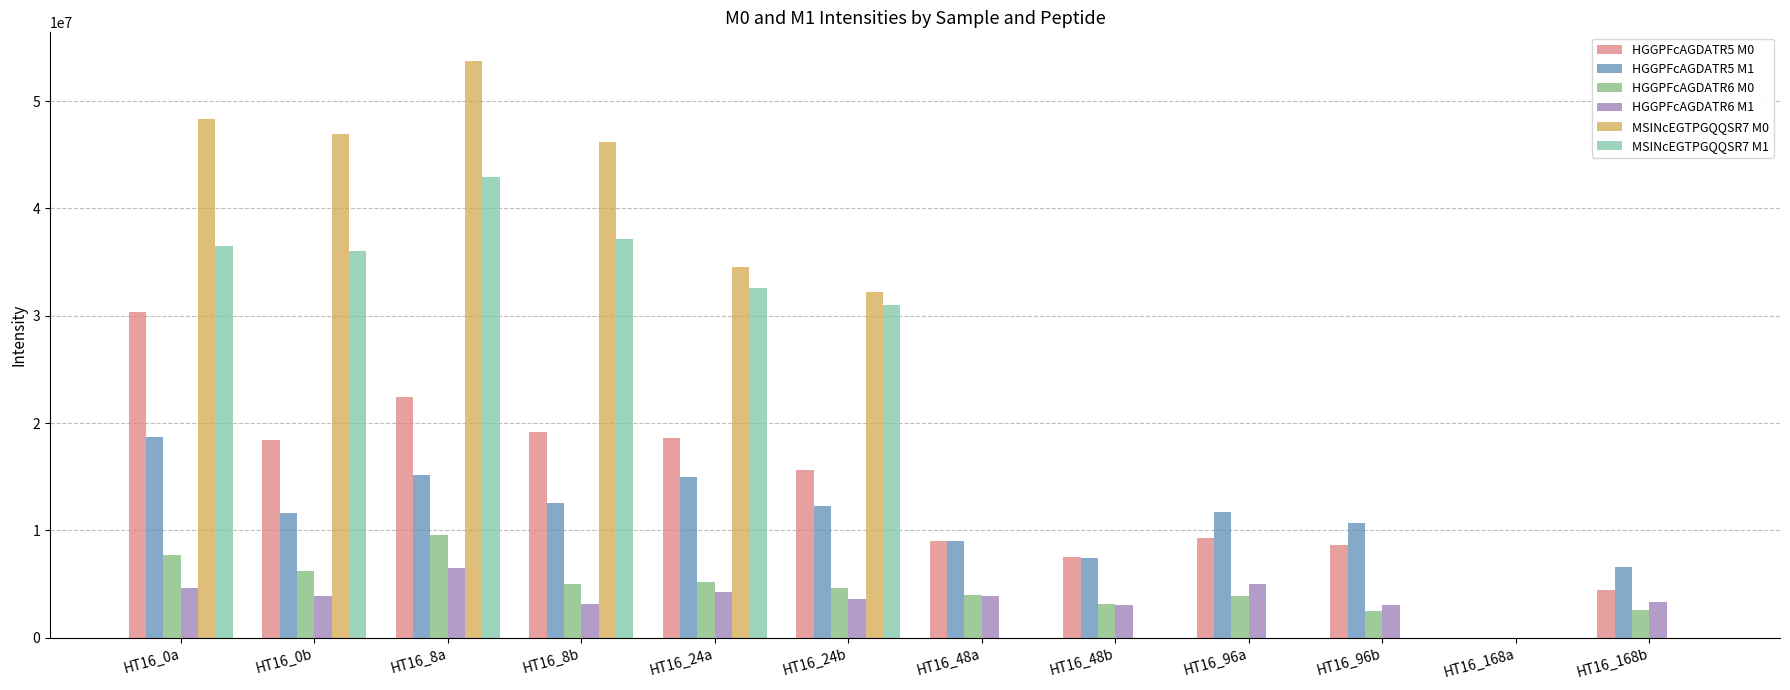

At which label does HGGPFcAGDATR5 M0 first exceed 15647960?

HT16_0a